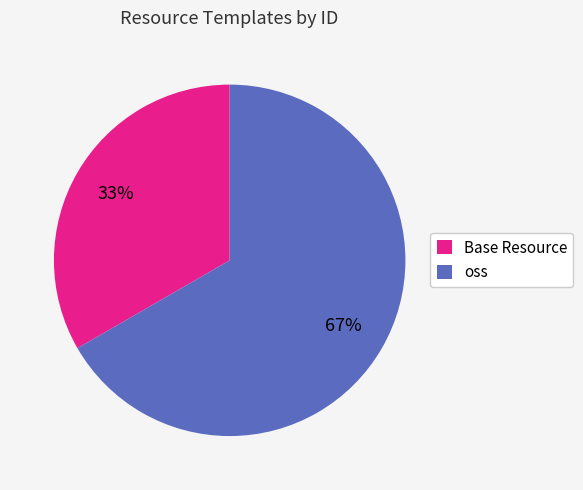

Which slice is the smallest?

Base Resource